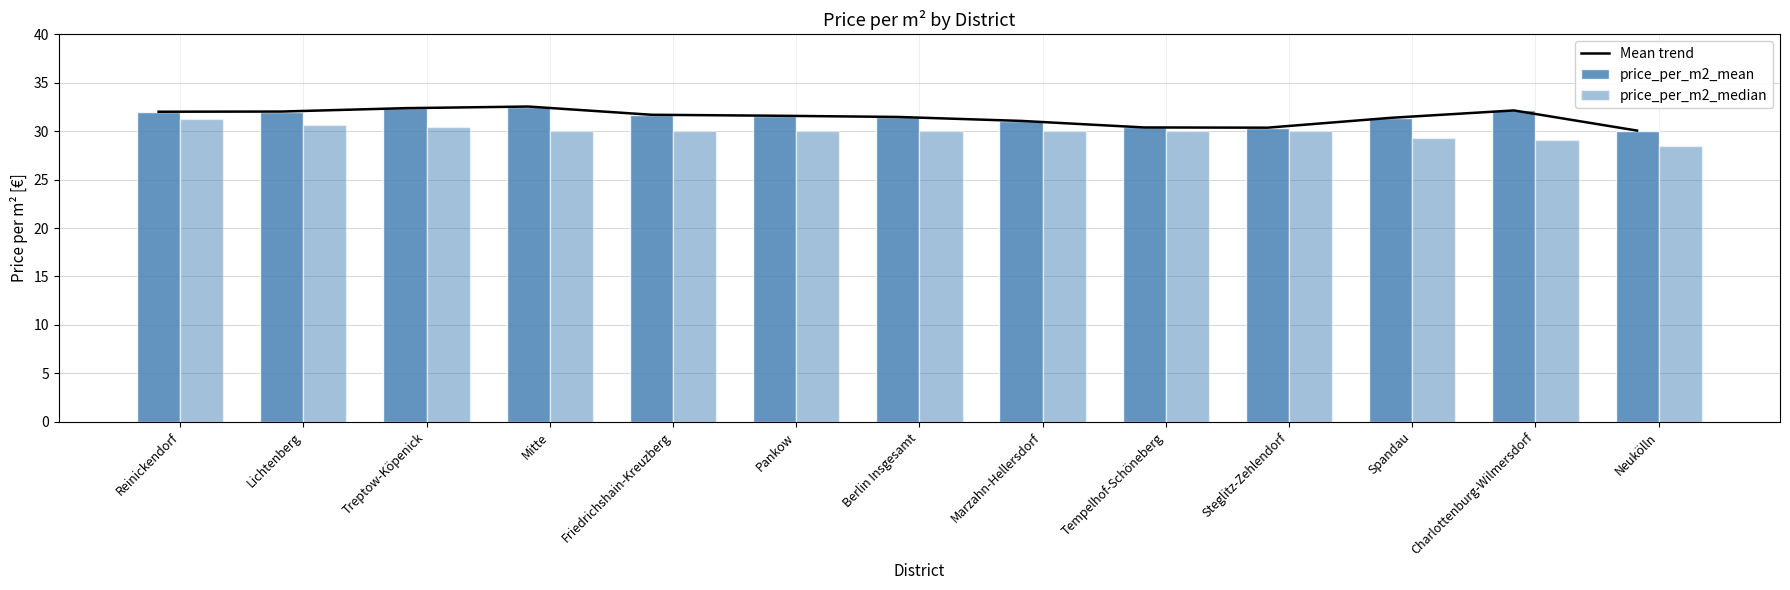

What is the maximum value shown in the chart?

32.5